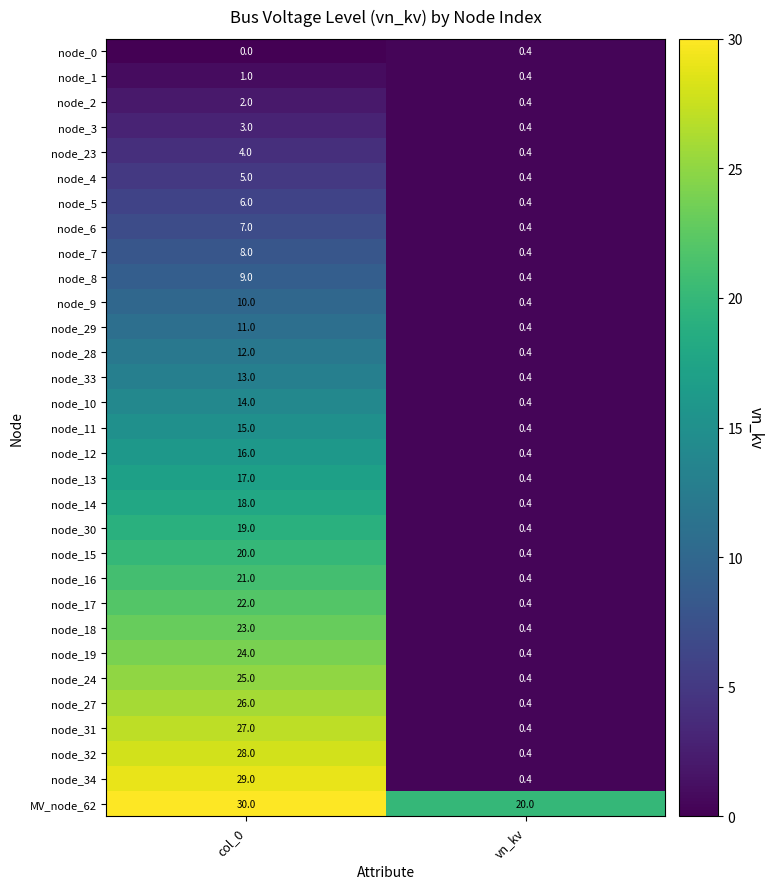

What is the total value across all series at vn_kv?

32.0